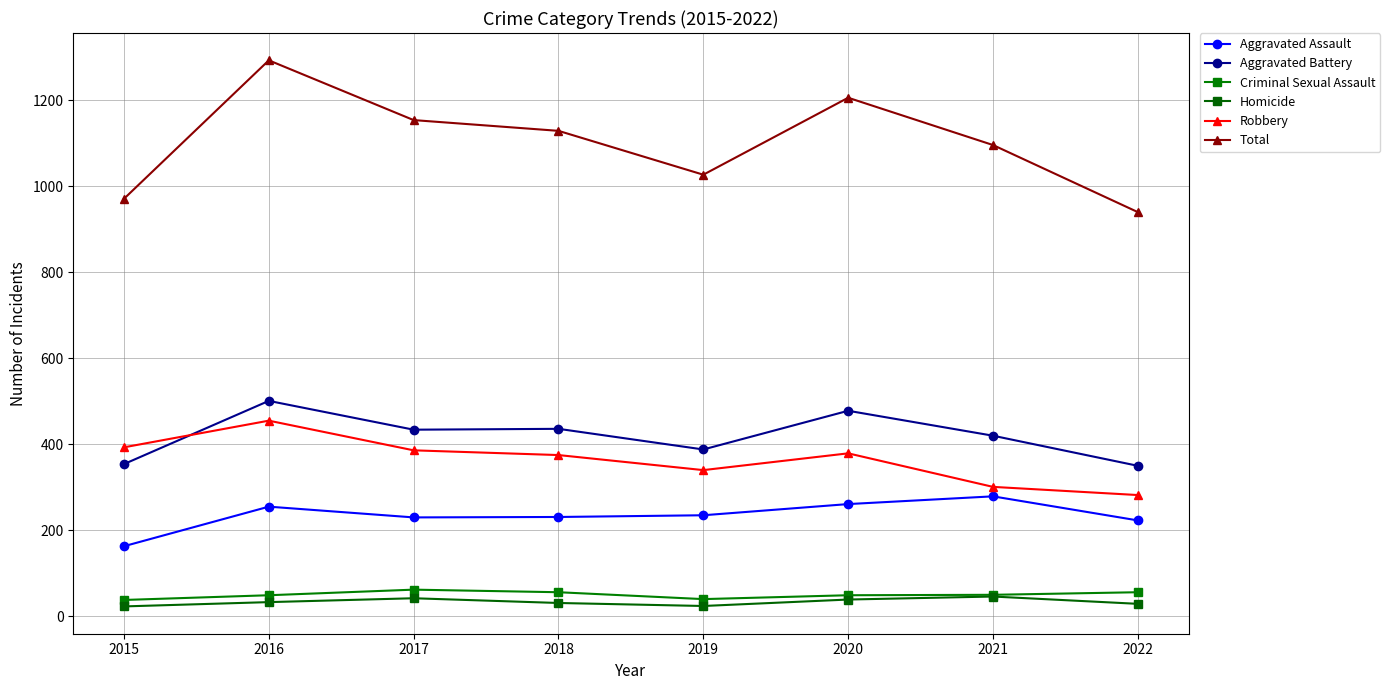

In Total, how many points are lower than both neighbors (excluding endpoints)?

1